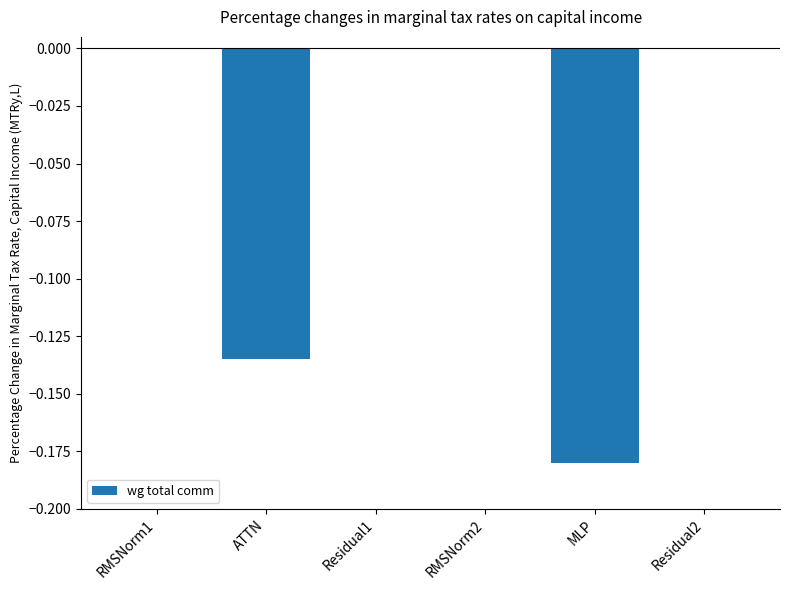

What is the change in value from ATTN to Residual2?

+0.1